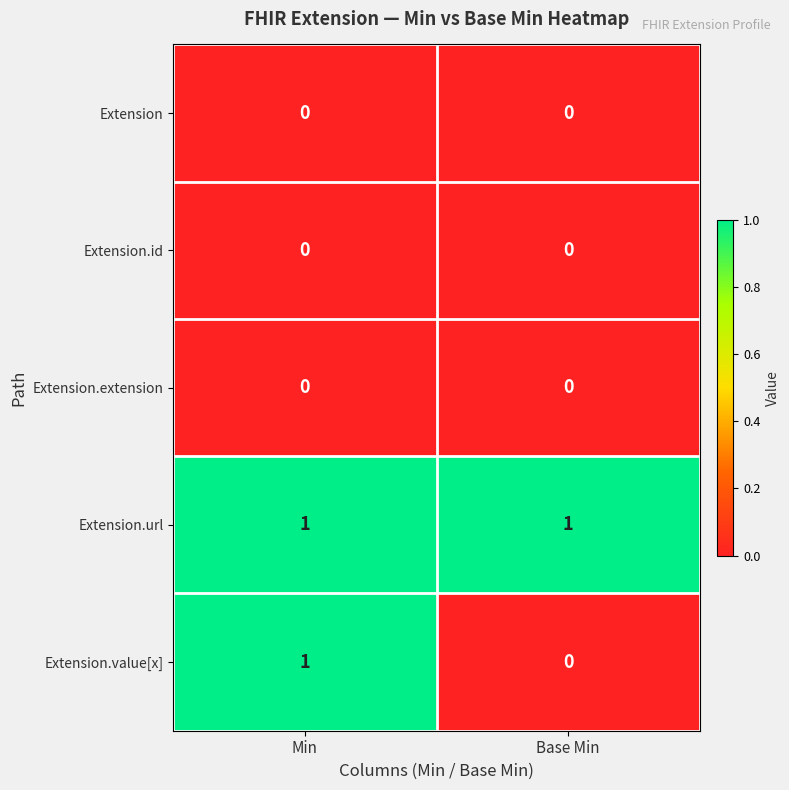

At which category is the sum across all series the highest?

Min